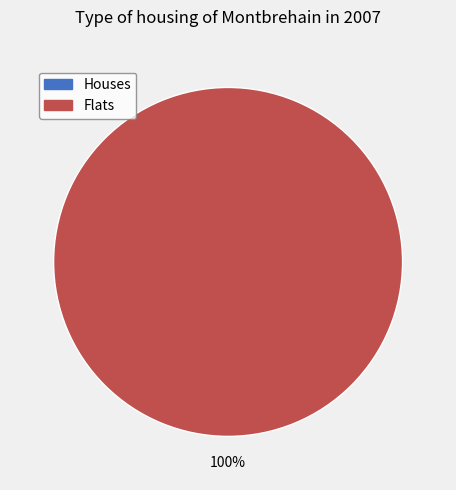

Count the number of slices in the pie.

2